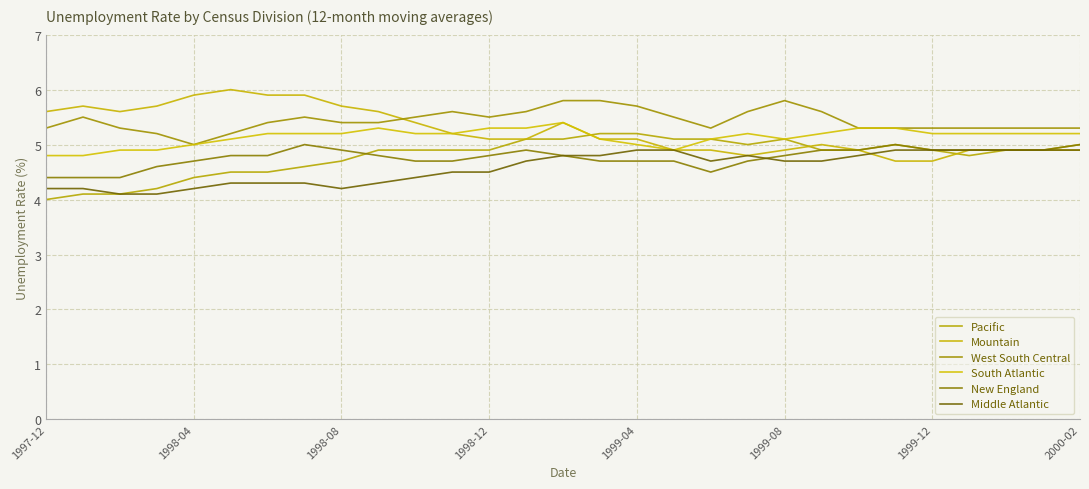

Does the chart display data point markers on the line(s)?

No